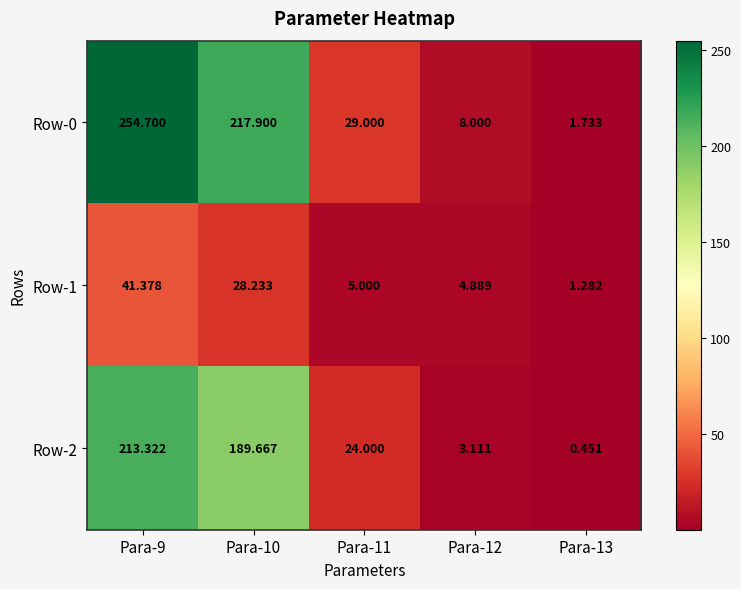

How many series are shown in this chart?

3